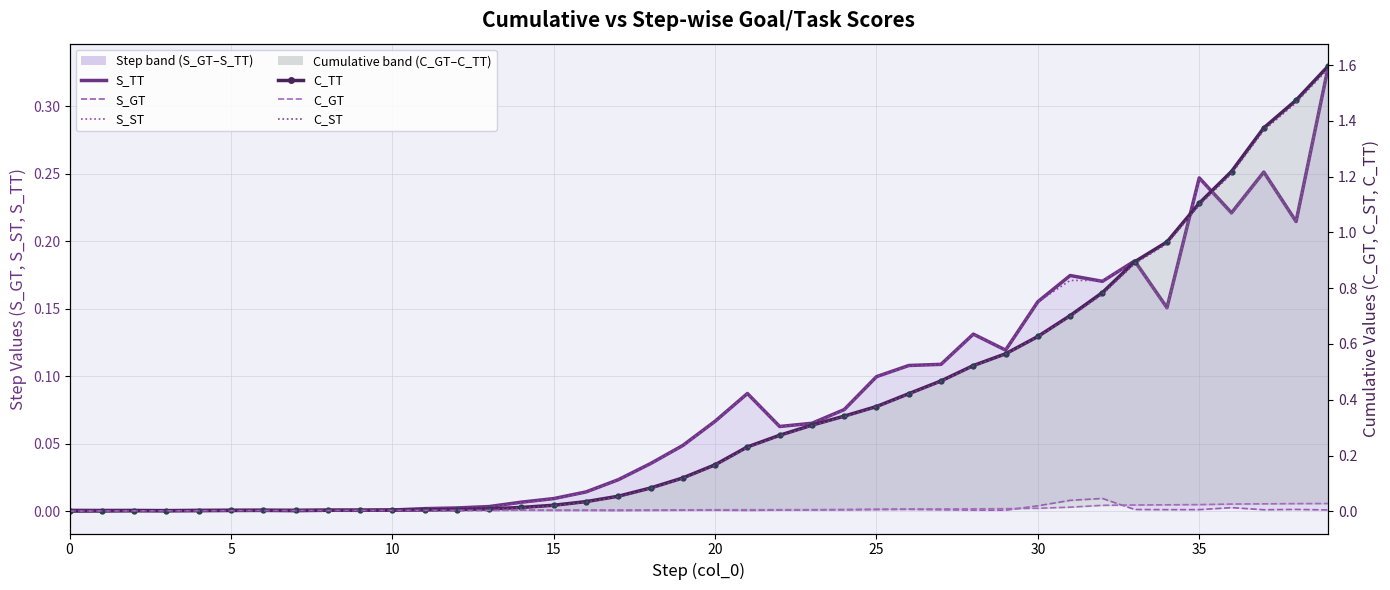

What is the maximum value shown in the chart?

1.6